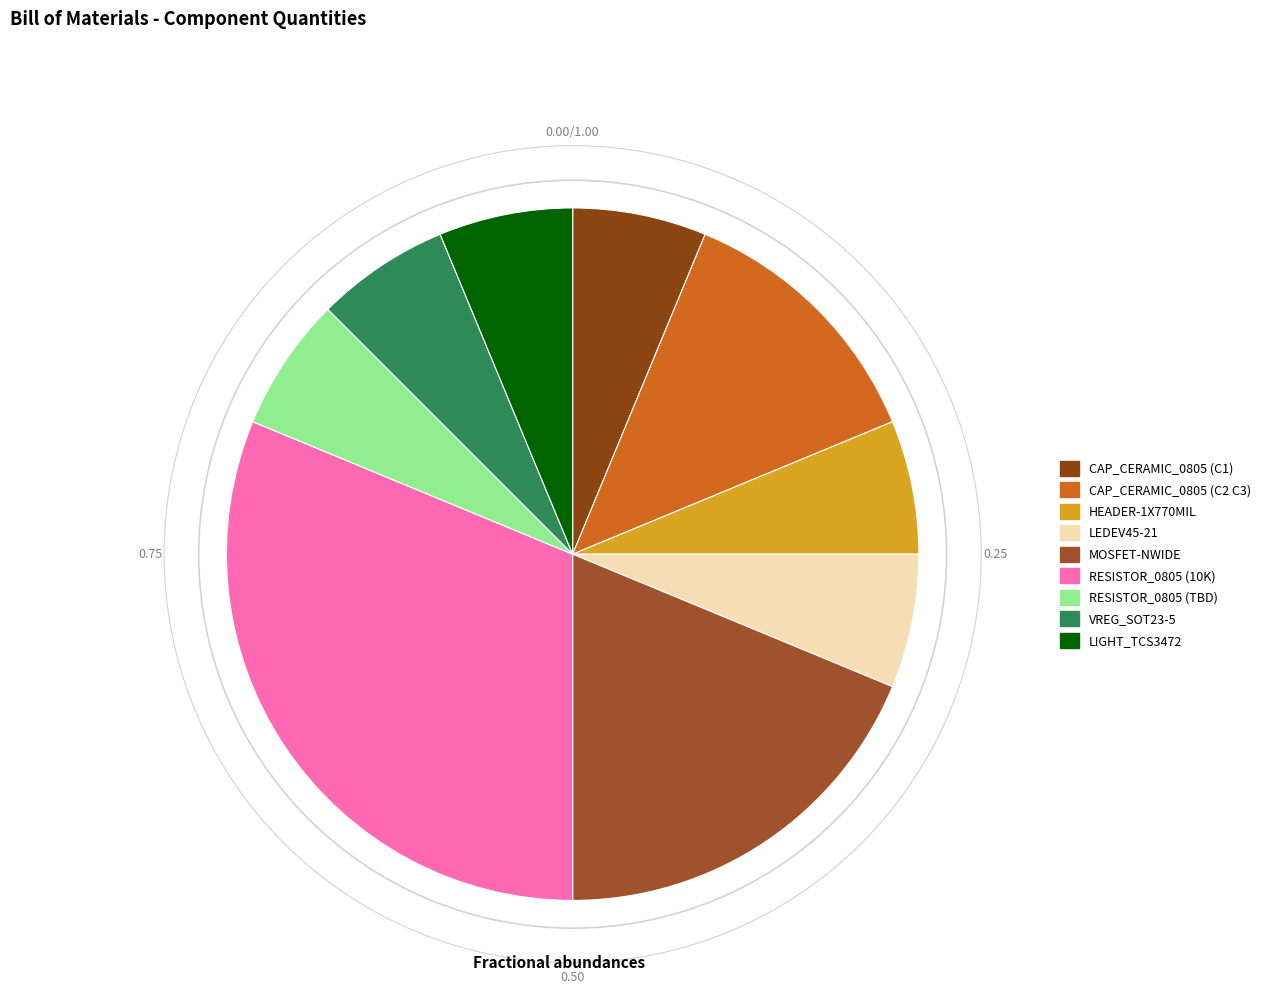

How many slices are in this pie chart?

9